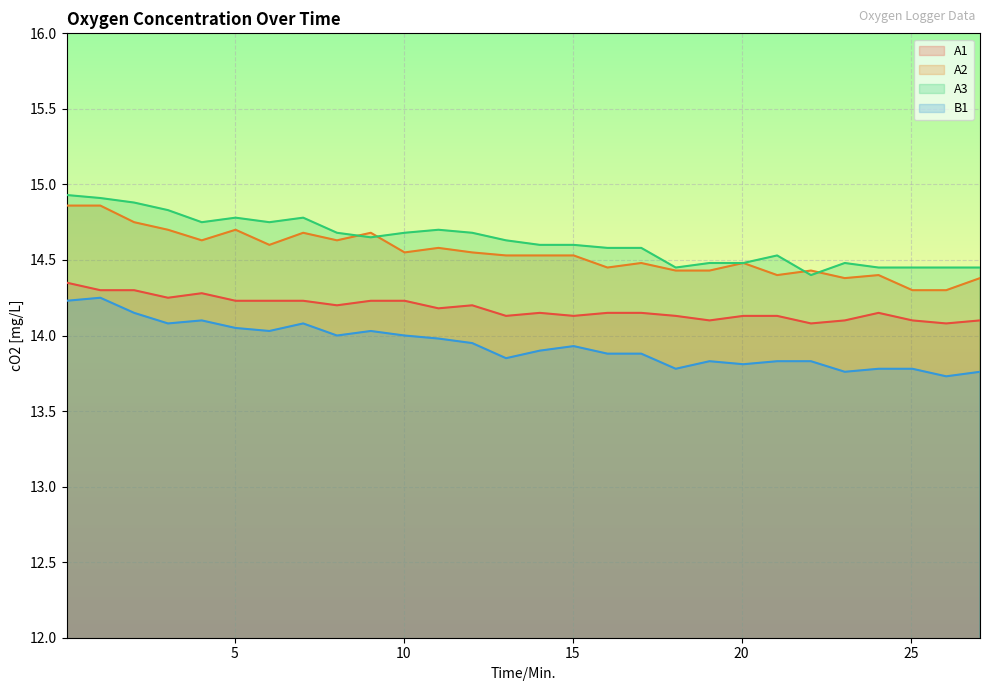

Reading left to right, what are all the values shown in this chart?

A1: 14.3	14.3	14.3	14.2	14.3	14.2	14.2	14.2	14.2	14.2	14.2	14.2	14.2	14.1	14.2	14.1	14.2	14.2	14.1	14.1	14.1	14.1	14.1	14.1	14.2	14.1	14.1	14.1
A2: 14.9	14.9	14.8	14.7	14.6	14.7	14.6	14.7	14.6	14.7	14.6	14.6	14.6	14.5	14.5	14.5	14.4	14.5	14.4	14.4	14.5	14.4	14.4	14.4	14.4	14.3	14.3	14.4
A3: 14.9	14.9	14.9	14.8	14.8	14.8	14.8	14.8	14.7	14.7	14.7	14.7	14.7	14.6	14.6	14.6	14.6	14.6	14.4	14.5	14.5	14.5	14.4	14.5	14.4	14.4	14.4	14.4
B1: 14.2	14.2	14.2	14.1	14.1	14.1	14.0	14.1	14.0	14.0	14.0	14.0	13.9	13.8	13.9	13.9	13.9	13.9	13.8	13.8	13.8	13.8	13.8	13.8	13.8	13.8	13.7	13.8